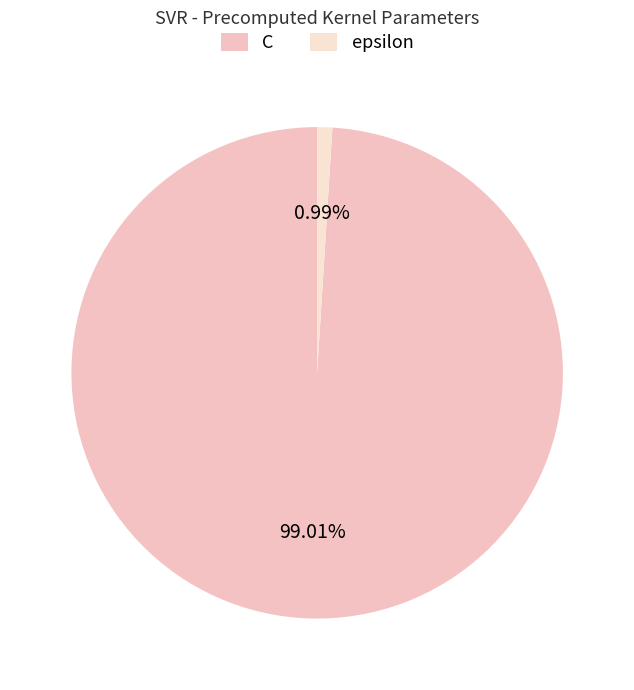

Does C represent more than half of the total?

Yes